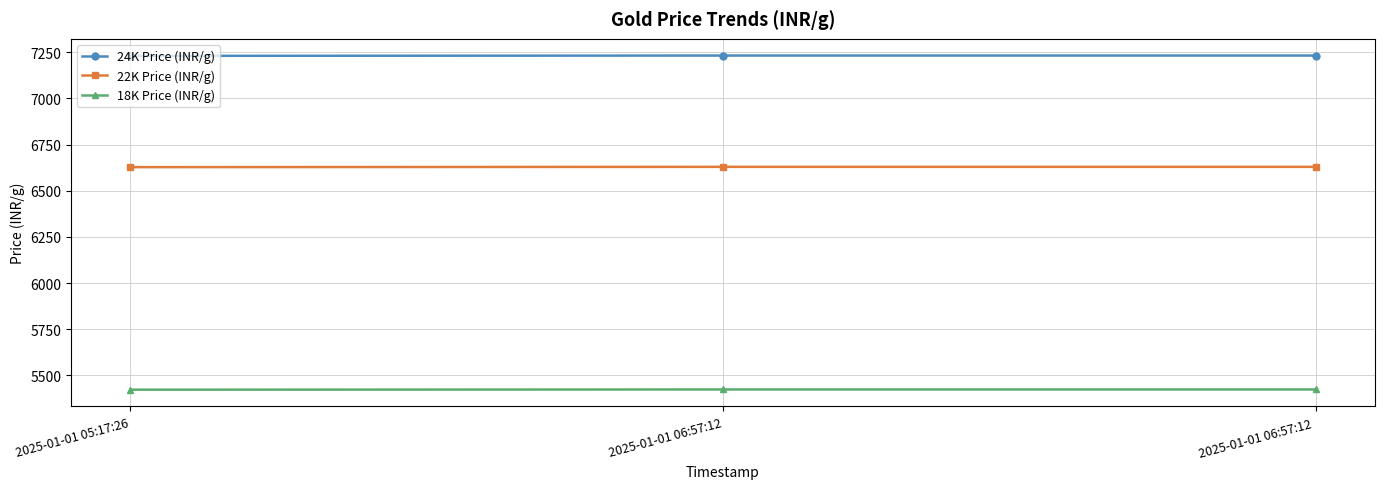

What is the greatest value displayed?

7232.4